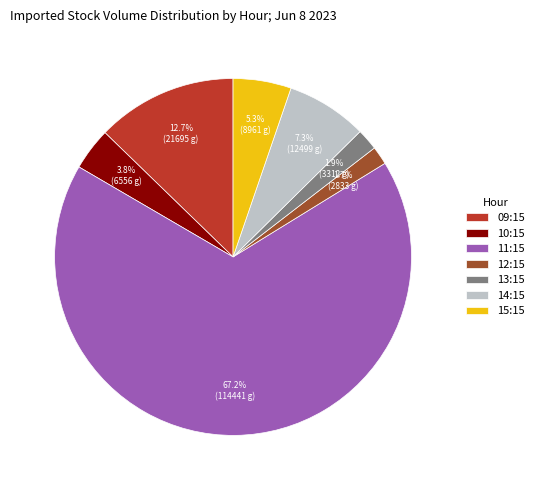

To the nearest percent, what portion does 13:15 represent?

2%